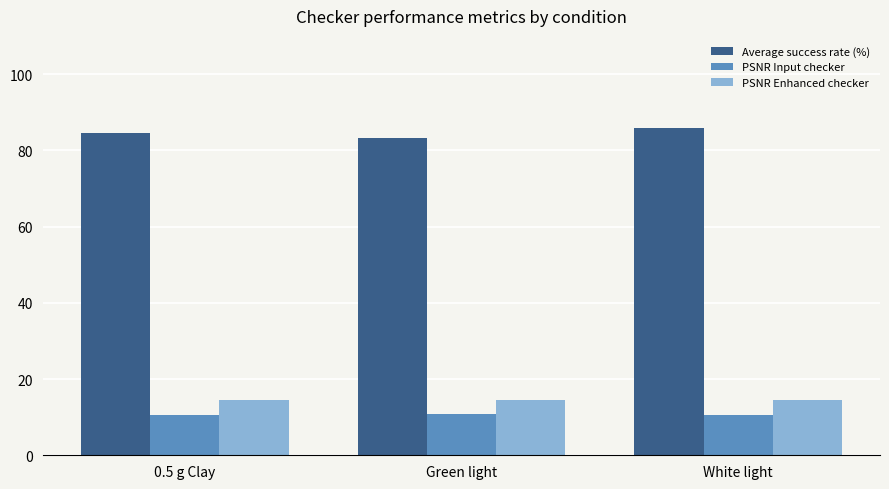

Is the value of PSNR Enhanced checker at Green light greater than the value of Average success rate (%) at Green light?

No